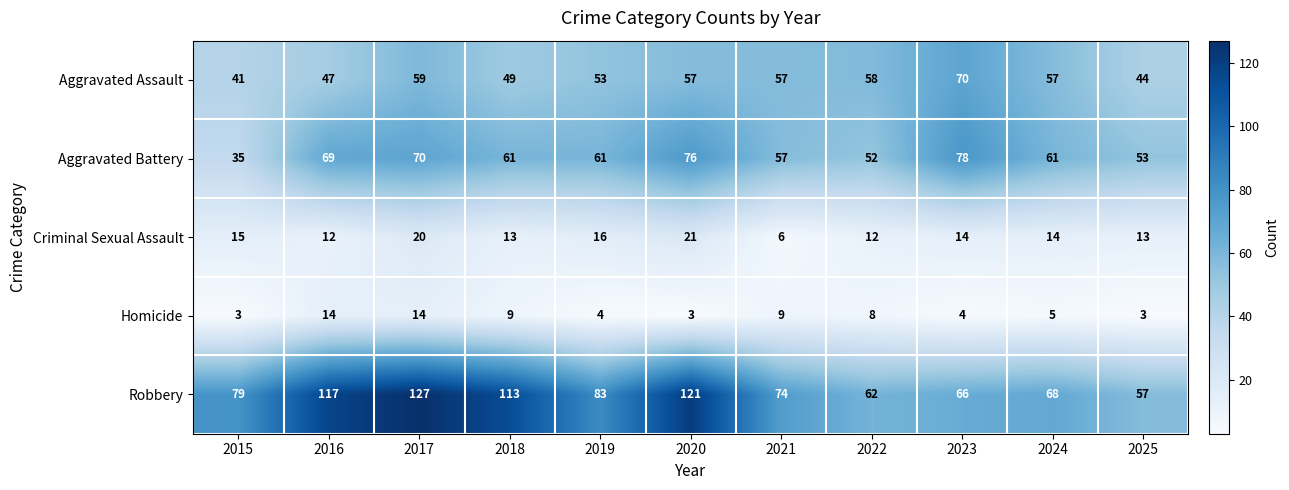

Is it true that Homicide equals 1 at 2015?

False